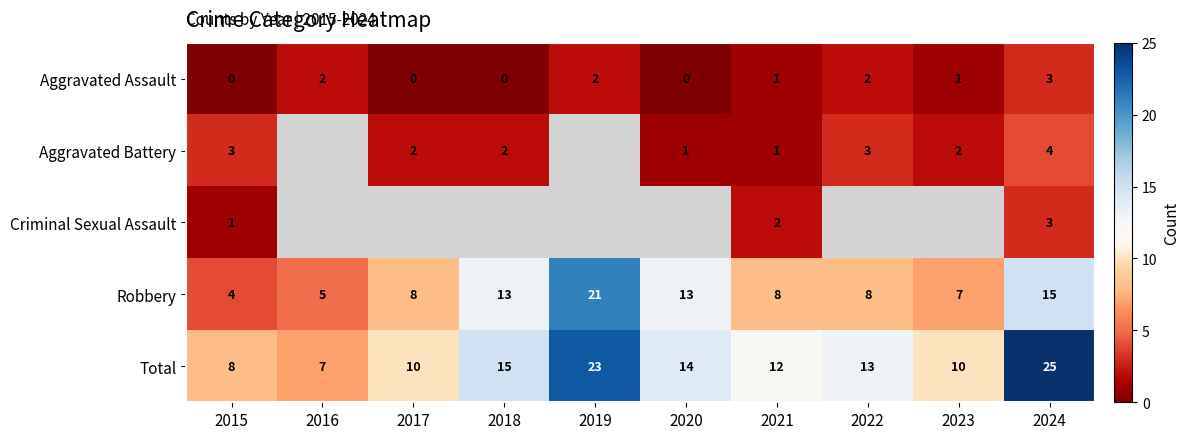

At which label is Total closest to 16?

2018